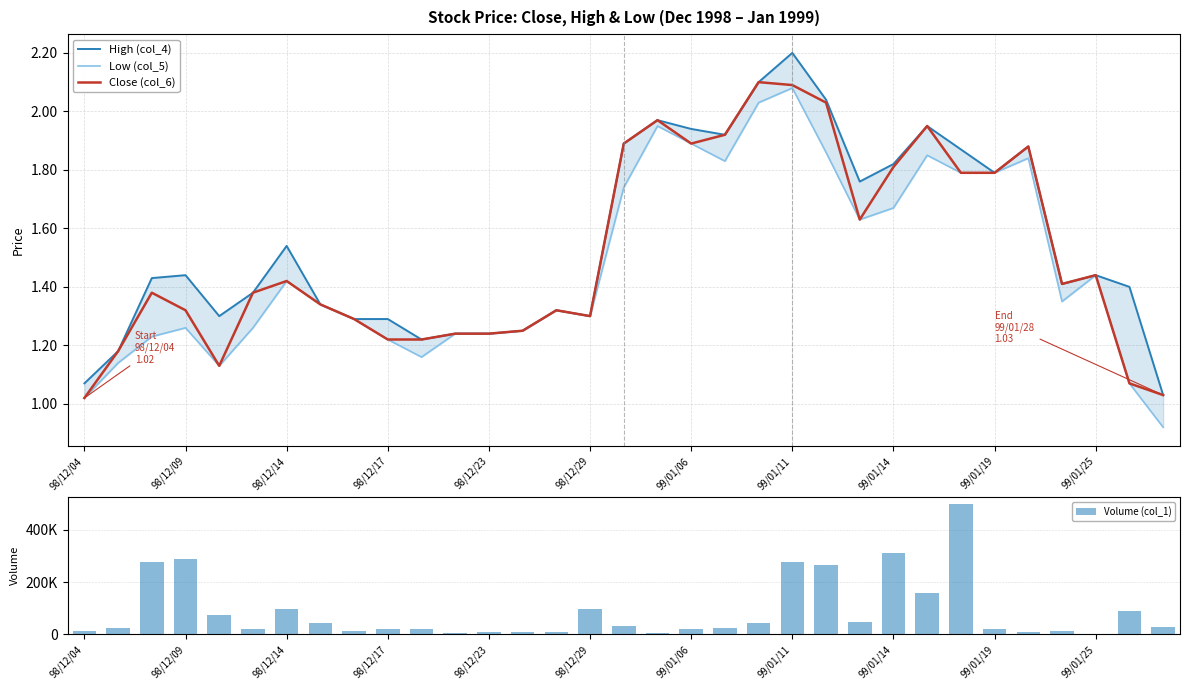

How many groups of bars are there?

33